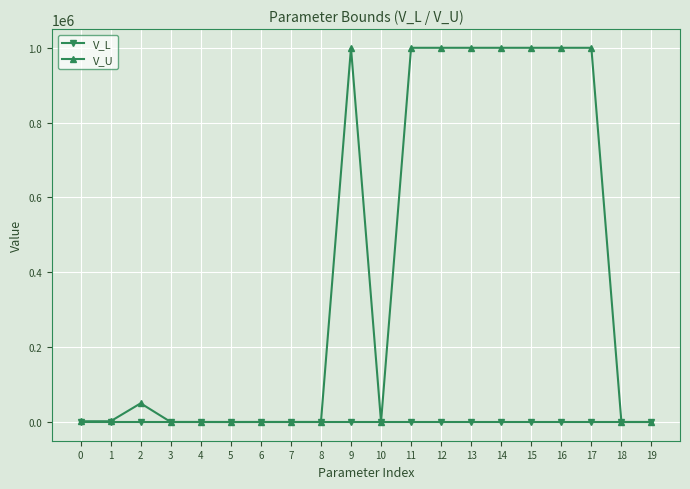

True or false: V_U has a value of 10 at 5.

True